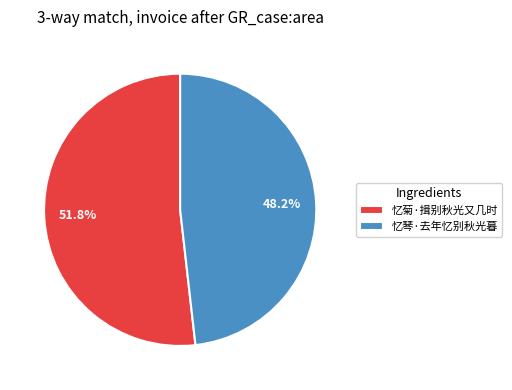

To the nearest percent, what is the difference between the 忆琴·去年忆别秋光暮 and 忆菊·揖别秋光又几时 slice percentages?

4%